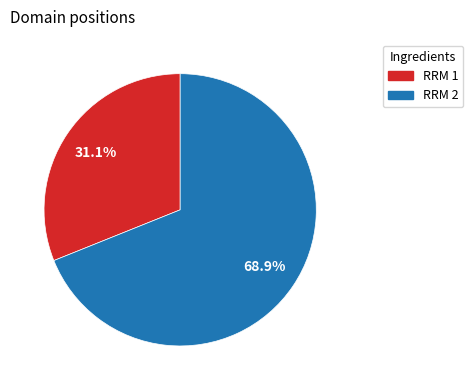

To the nearest percent, what is the difference between the RRM 2 and RRM 1 slice percentages?

38%